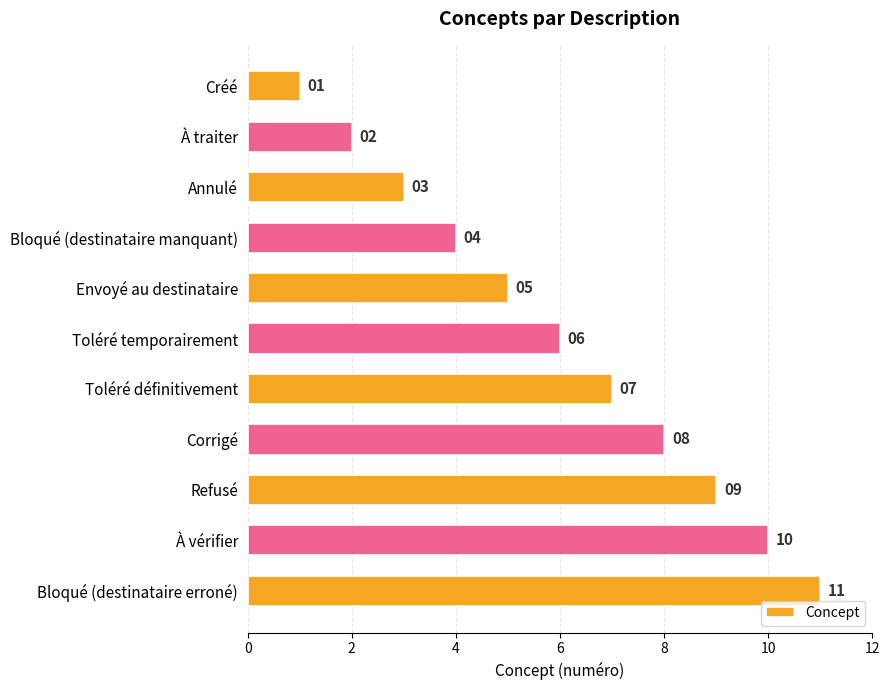

What is the average value?

6